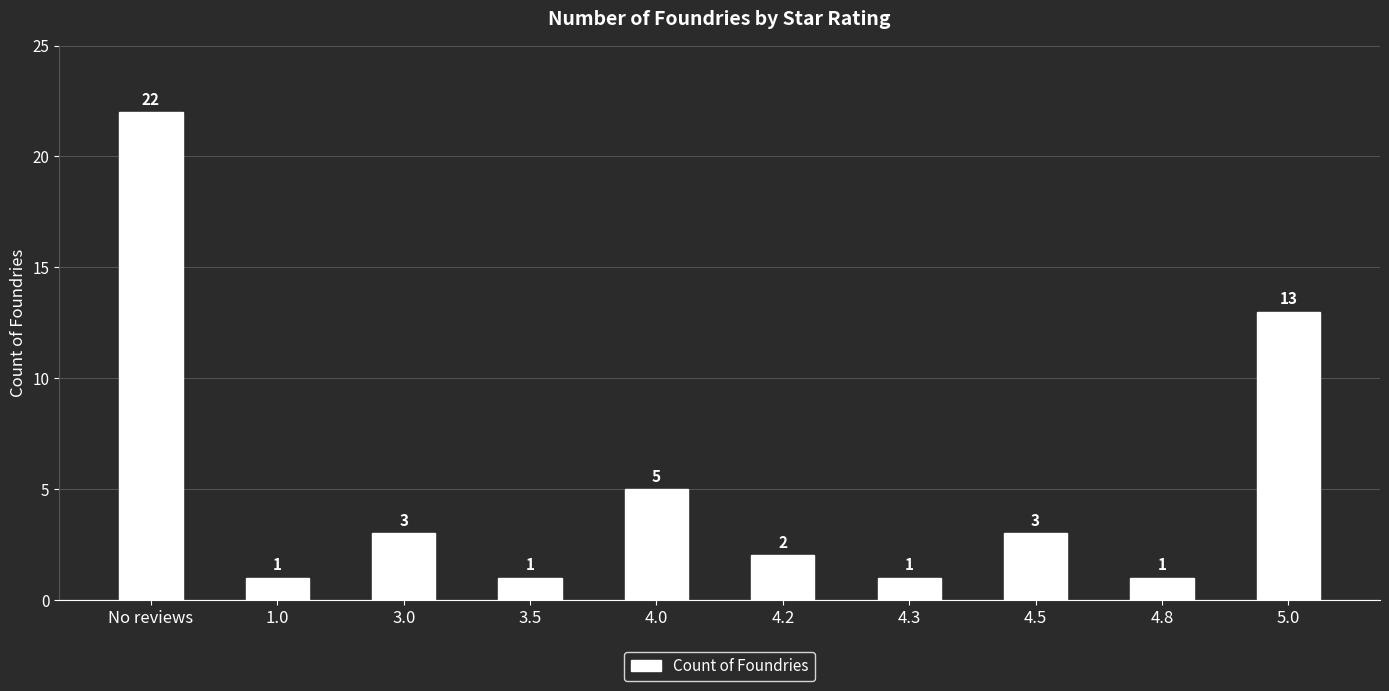

What is the change in value from 3.0 to 3.5?

-2